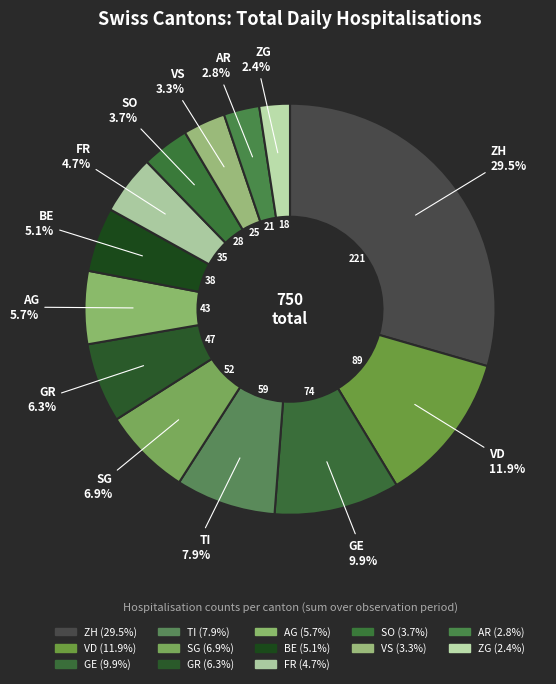

Count the number of slices in the pie.

13